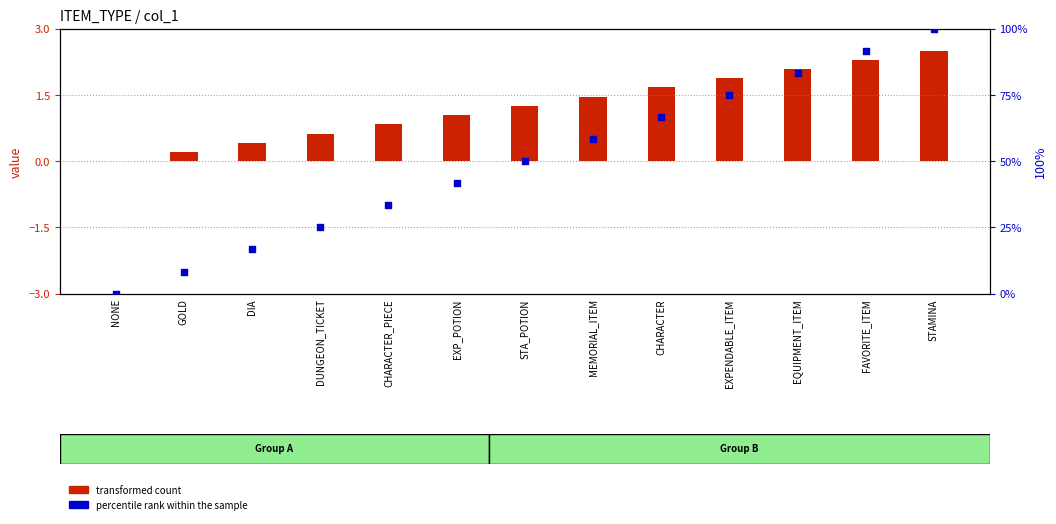

What are all the series names shown in the legend?

transformed count, percentile rank within the sample